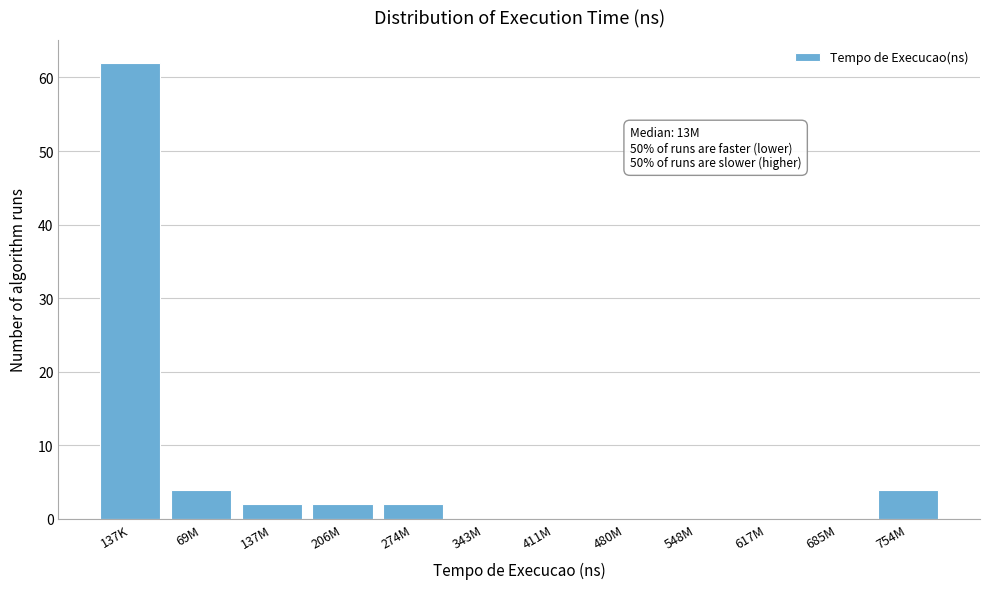

Reading right to left, list all the values displayed in this chart.

754M=4	685M=0	617M=0	548M=0	480M=0	411M=0	343M=0	274M=2	206M=2	137M=2	69M=4	137K=62